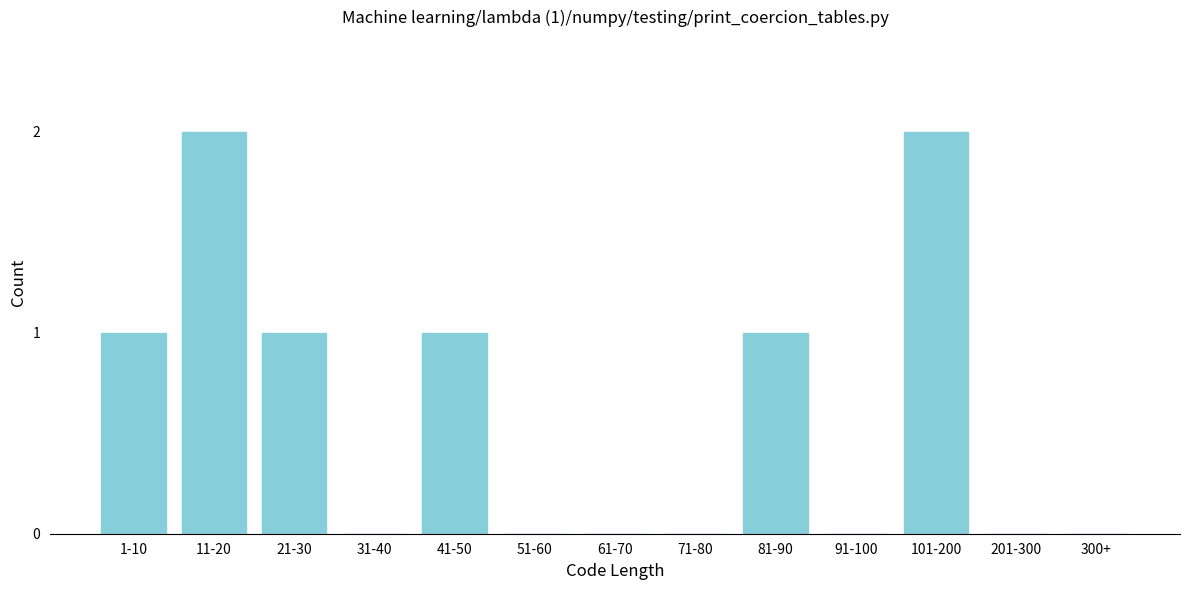

Reading left to right, what are all the values shown in this chart?

1-10=1	11-20=2	21-30=1	31-40=0	41-50=1	51-60=0	61-70=0	71-80=0	81-90=1	91-100=0	101-200=2	201-300=0	300+=0